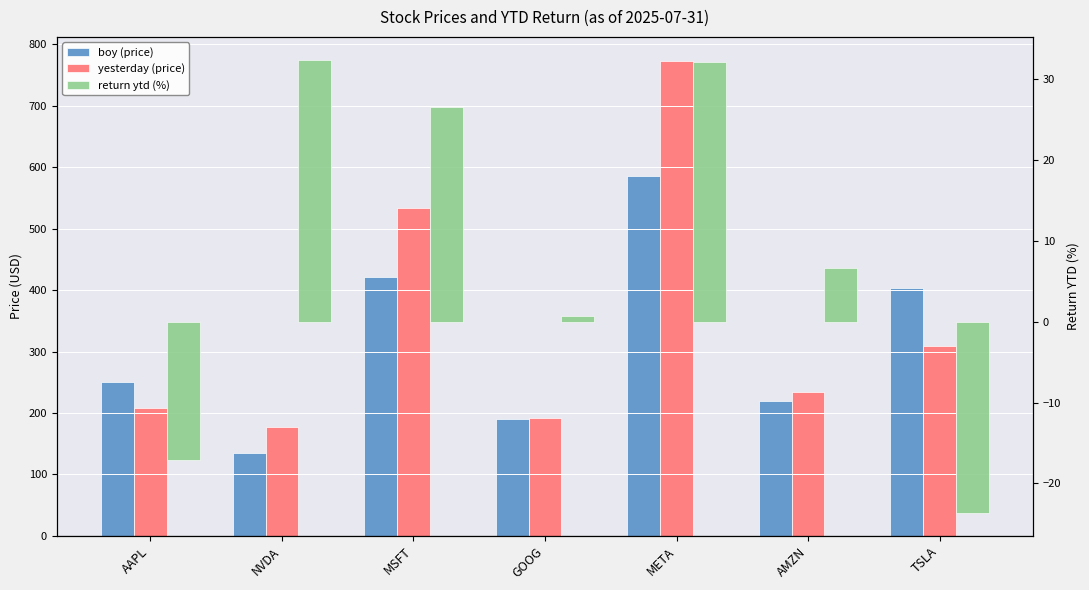

What is the value of the boy (price) bar at the 3rd from the left?

421.5